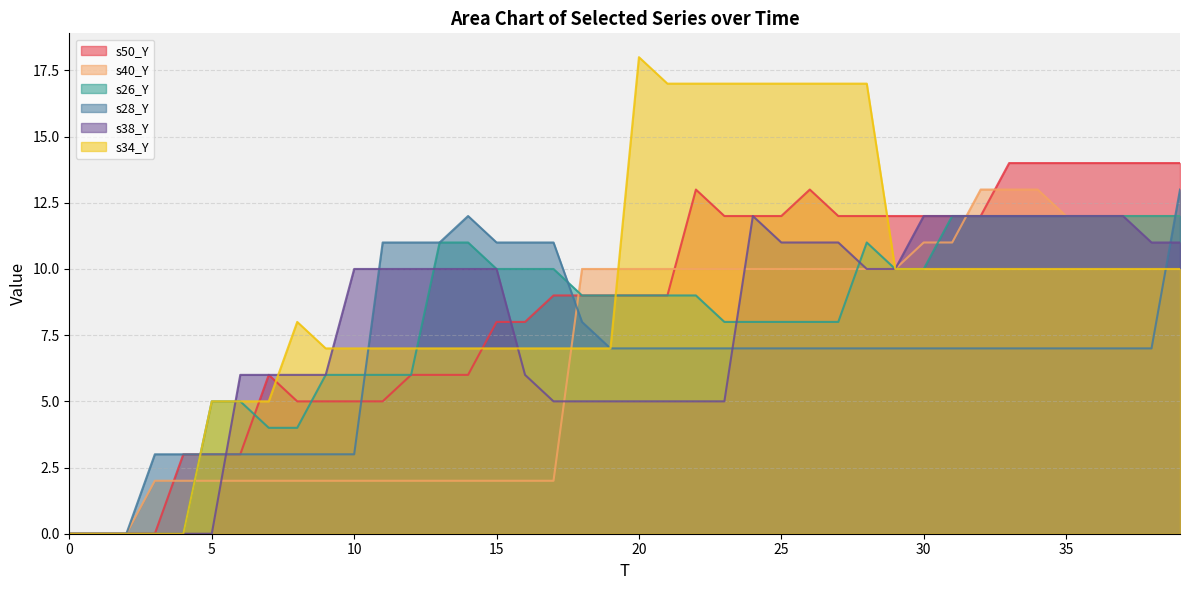

Where is the first local maximum for s28_Y?

14